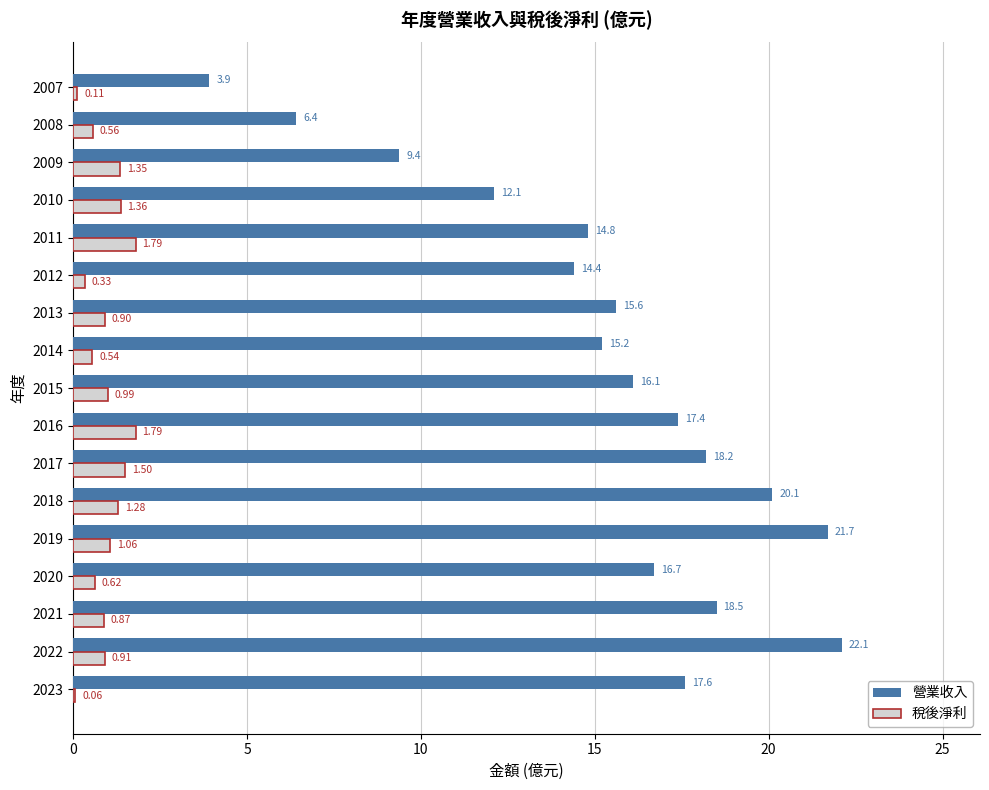

Which series has the largest total across all categories?

營業收入